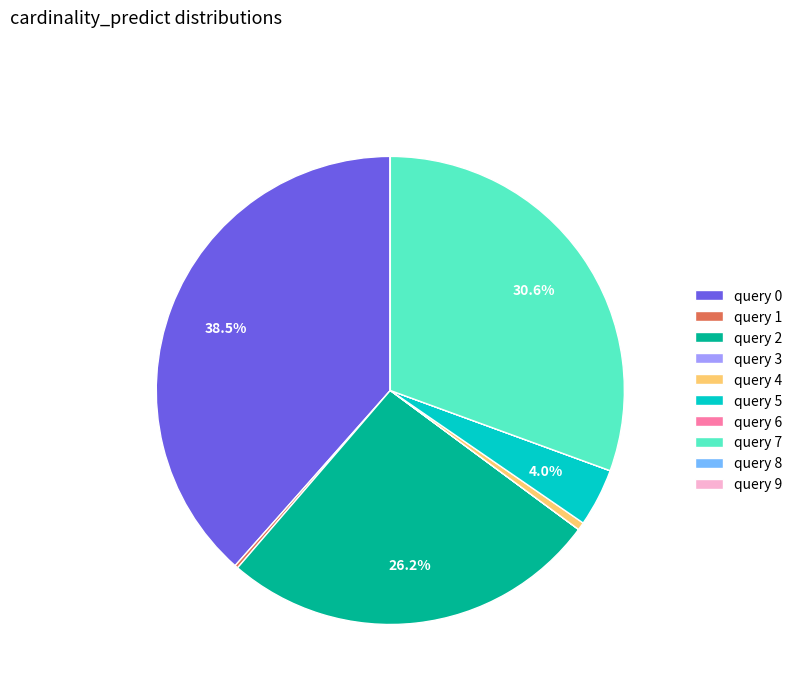

Is the sum of query 7 and query 2 greater than half?

Yes